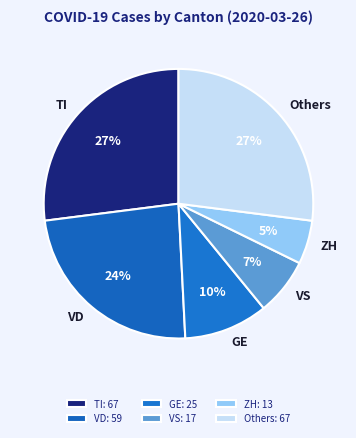

To the nearest percent, what portion does Others represent?

27%